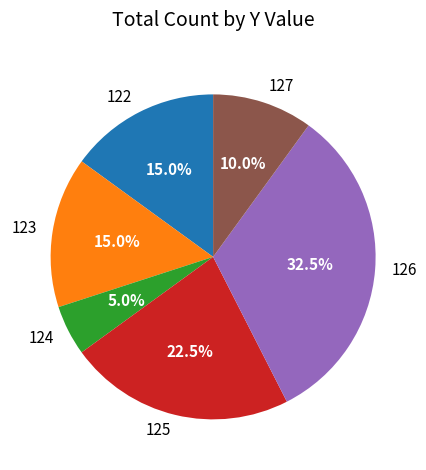

How many segments does this pie chart have?

6